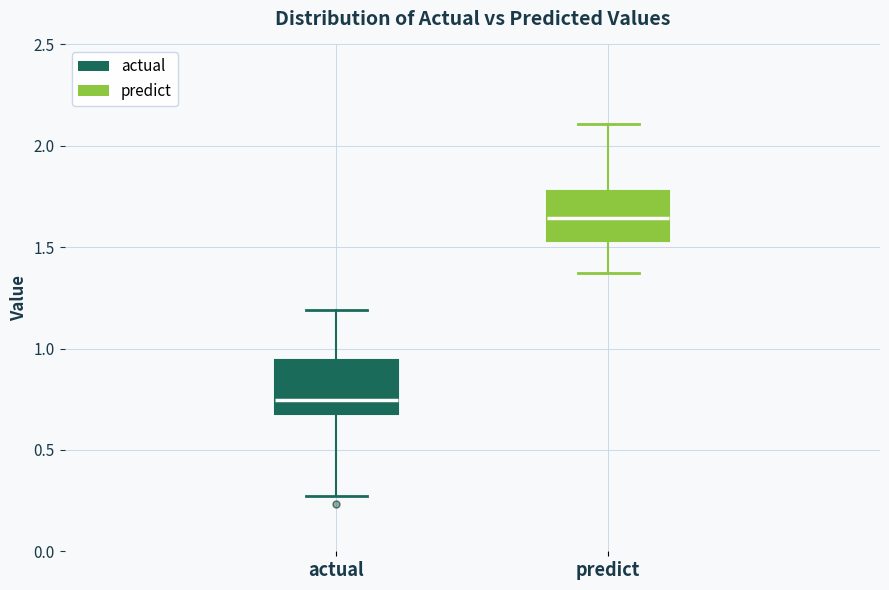

Which box's median line is the lowest?

actual